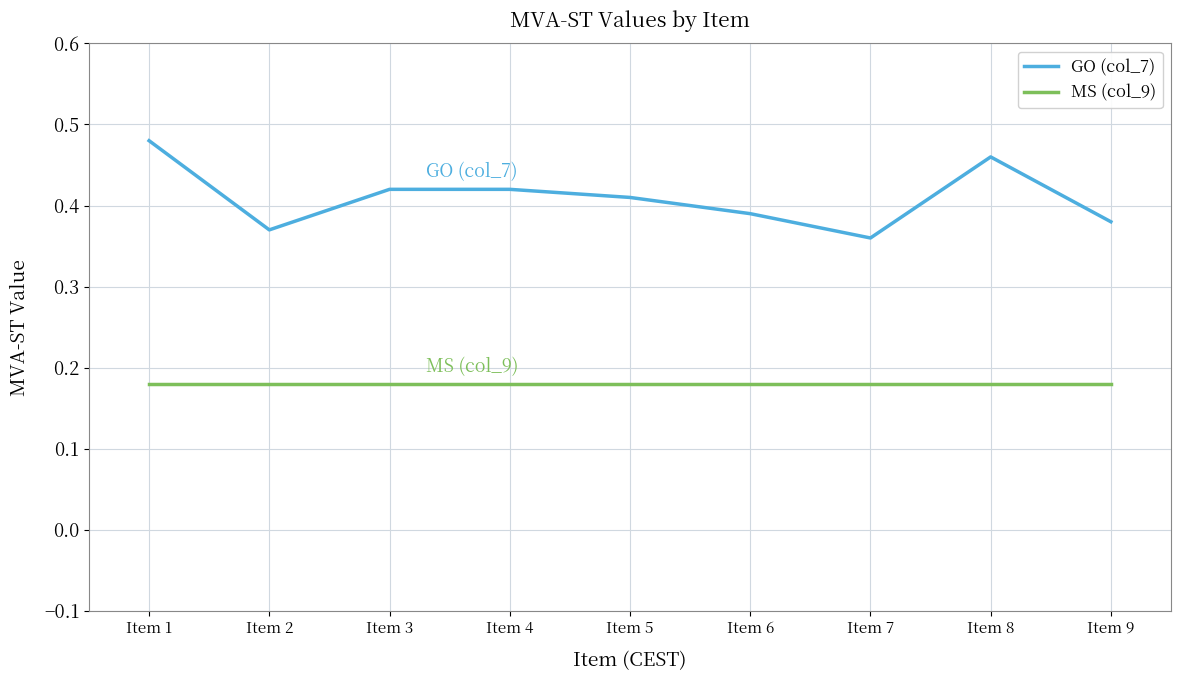

Is this an area chart (filled region under the line)?

No